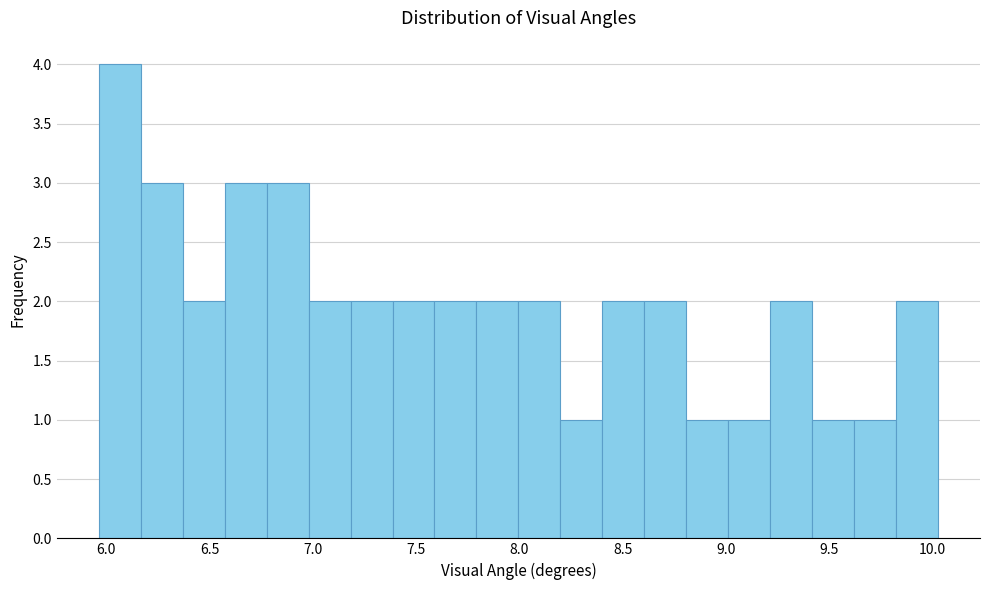

Reading left to right, list every bar in this chart as the range it spans on the x-axis followed by its height. Neither the bar edges nor the heights are printed on the chart, so give them approximately, as read against the axes.

5.95 to 6.15: 4
6.15 to 6.35: 3
6.35 to 6.55: 2
6.55 to 6.80: 3
6.80 to 7.00: 3
7.00 to 7.20: 2
7.20 to 7.40: 2
7.40 to 7.60: 2
7.60 to 7.80: 2
7.80 to 8.00: 2
8.00 to 8.20: 2
8.20 to 8.40: 1
8.40 to 8.60: 2
8.60 to 8.80: 2
8.80 to 9.00: 1
9.00 to 9.20: 1
9.20 to 9.40: 2
9.40 to 9.60: 1
9.60 to 9.80: 1
9.80 to 10.05: 2